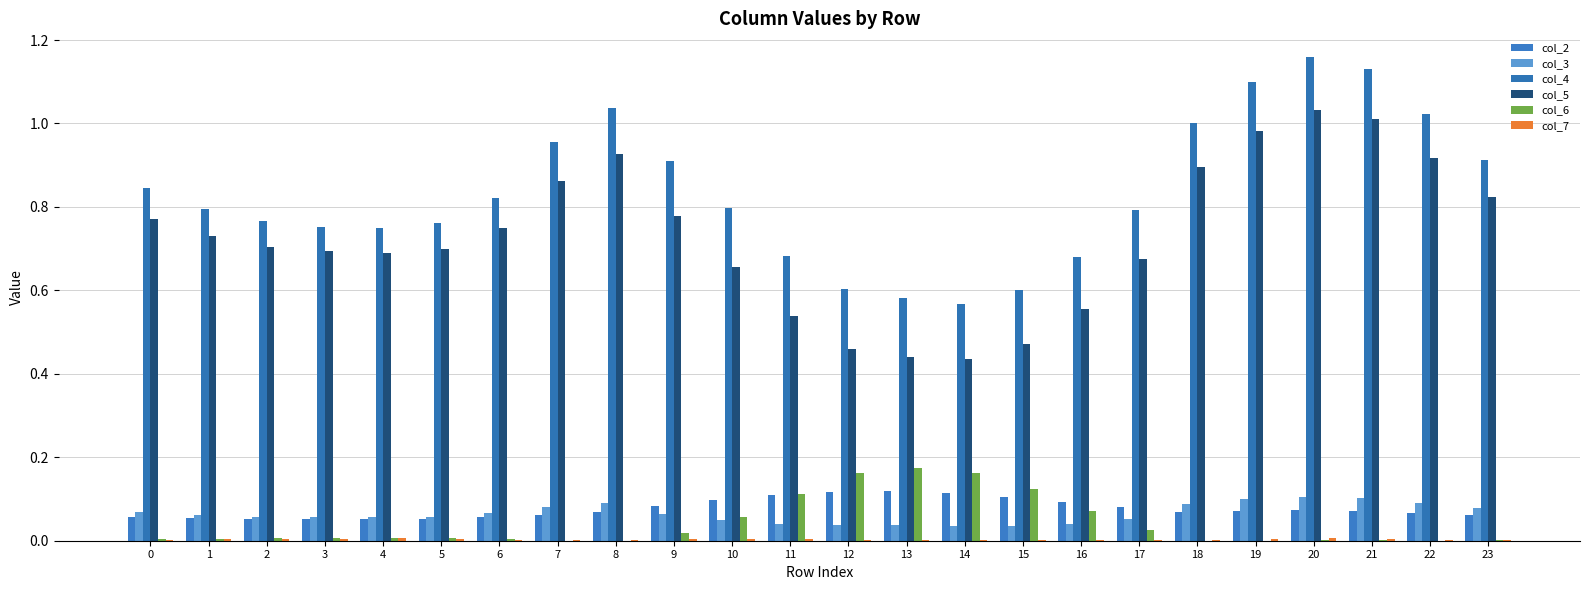

Does the chart contain stacked bars?

No